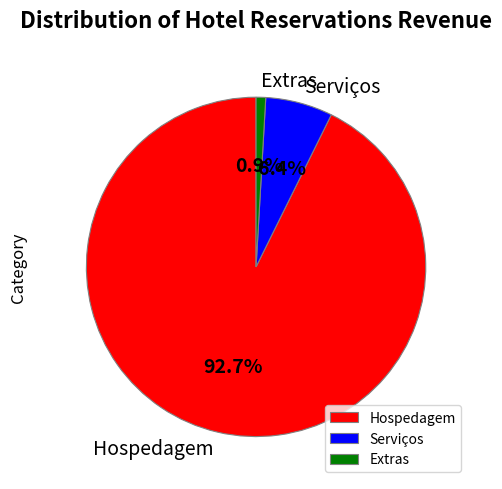

How many slices are in this pie chart?

3